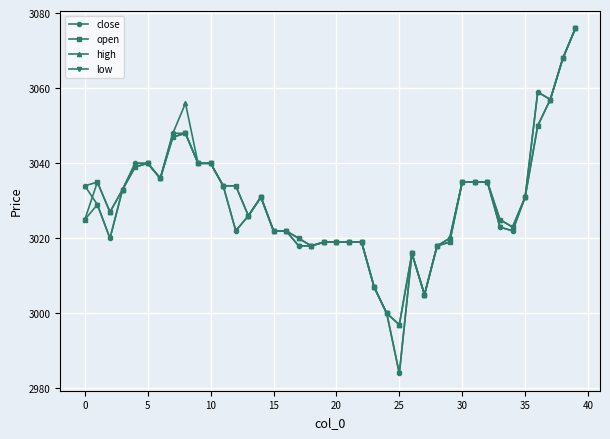

What is the value of the close point at the 39th from the left?

3068